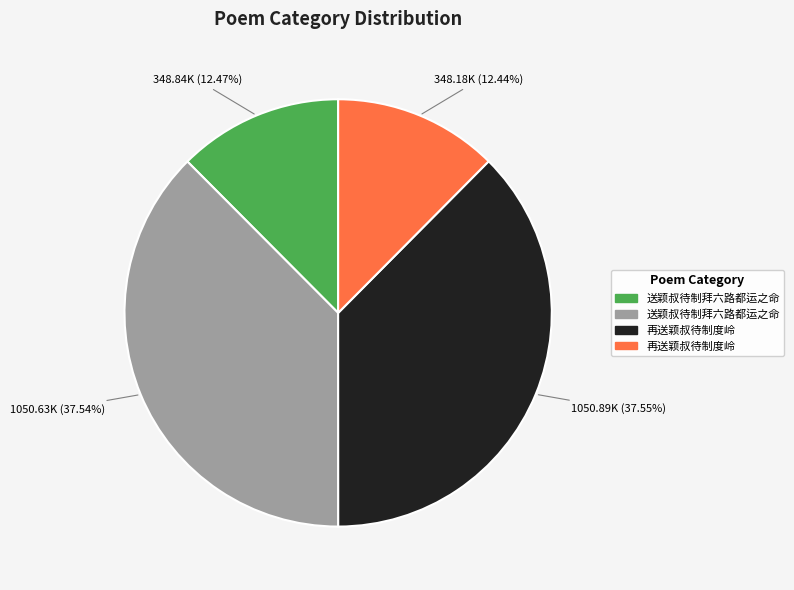

Does any single category account for the majority?

No